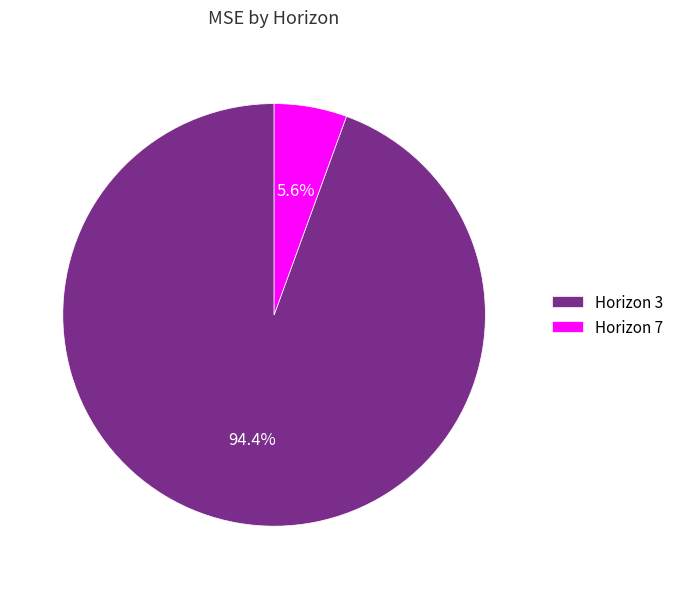

Between Horizon 7 and Horizon 3, which is larger?

Horizon 3